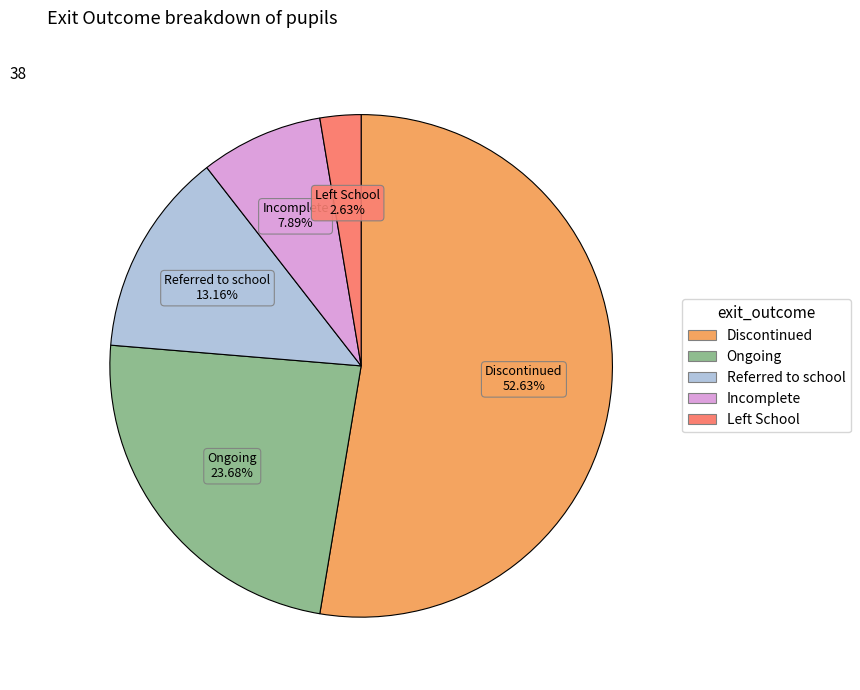

Rank the categories by value from lowest to highest.

Left School, Incomplete, Referred to school, Ongoing, Discontinued